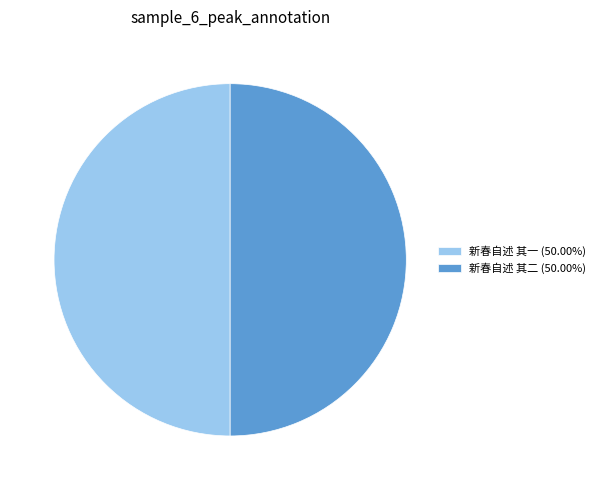

Do 新春自述 其二 (50.00%) and 新春自述 其一 (50.00%) together represent more than half of the pie?

Yes